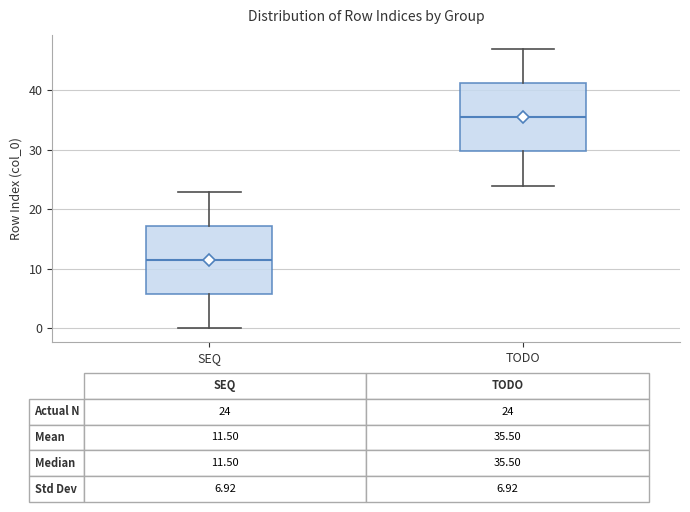

Which box has the lowest median line?

SEQ